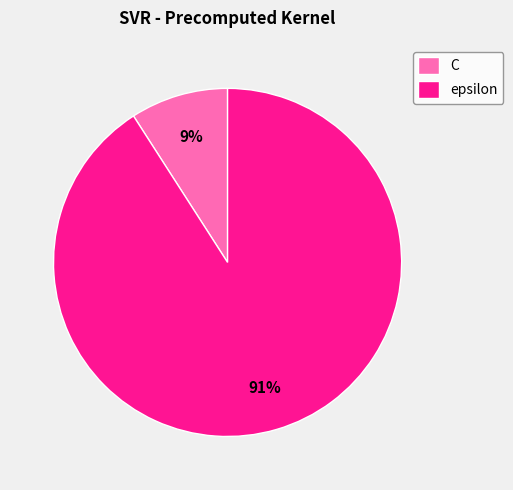

True or false: C accounts for 9% of the total.

True